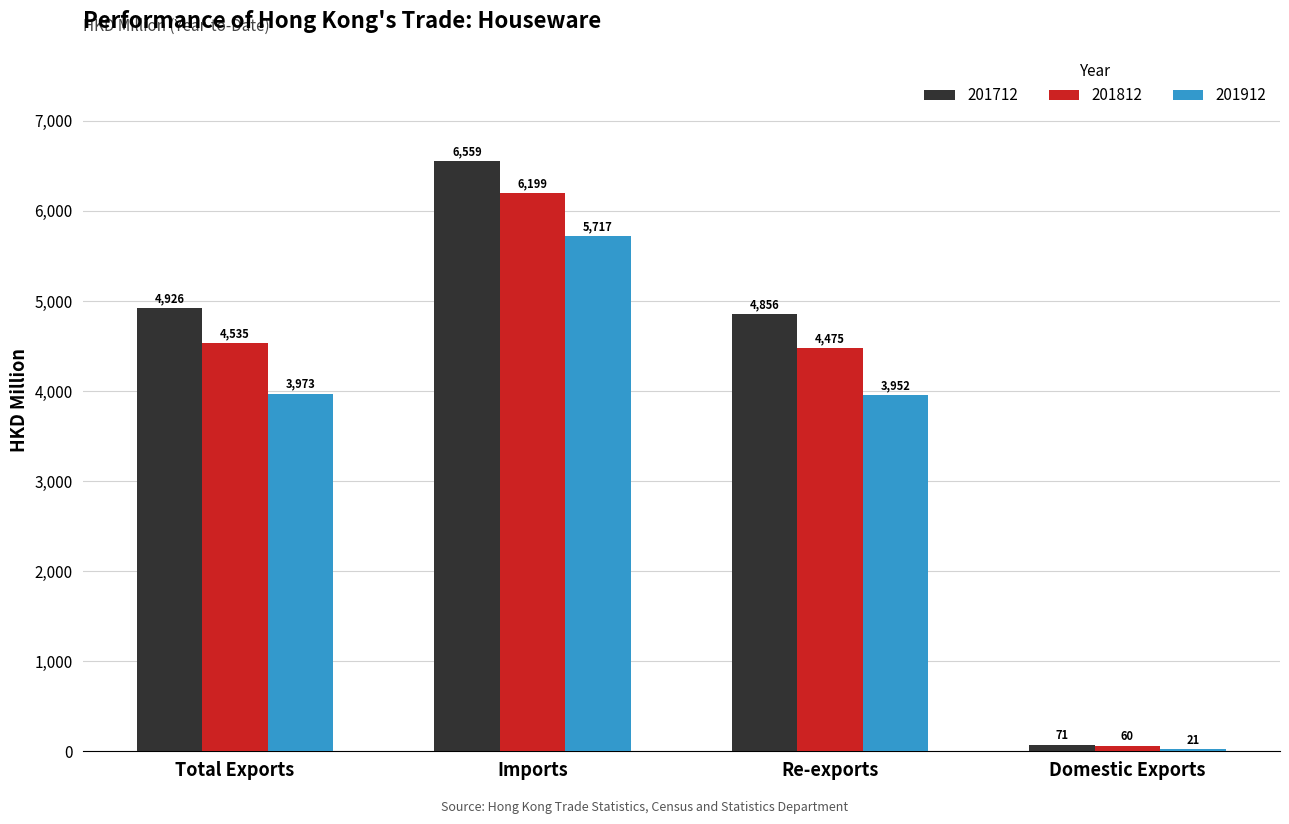

At which label is 201912 closest to 2868?

Re-exports